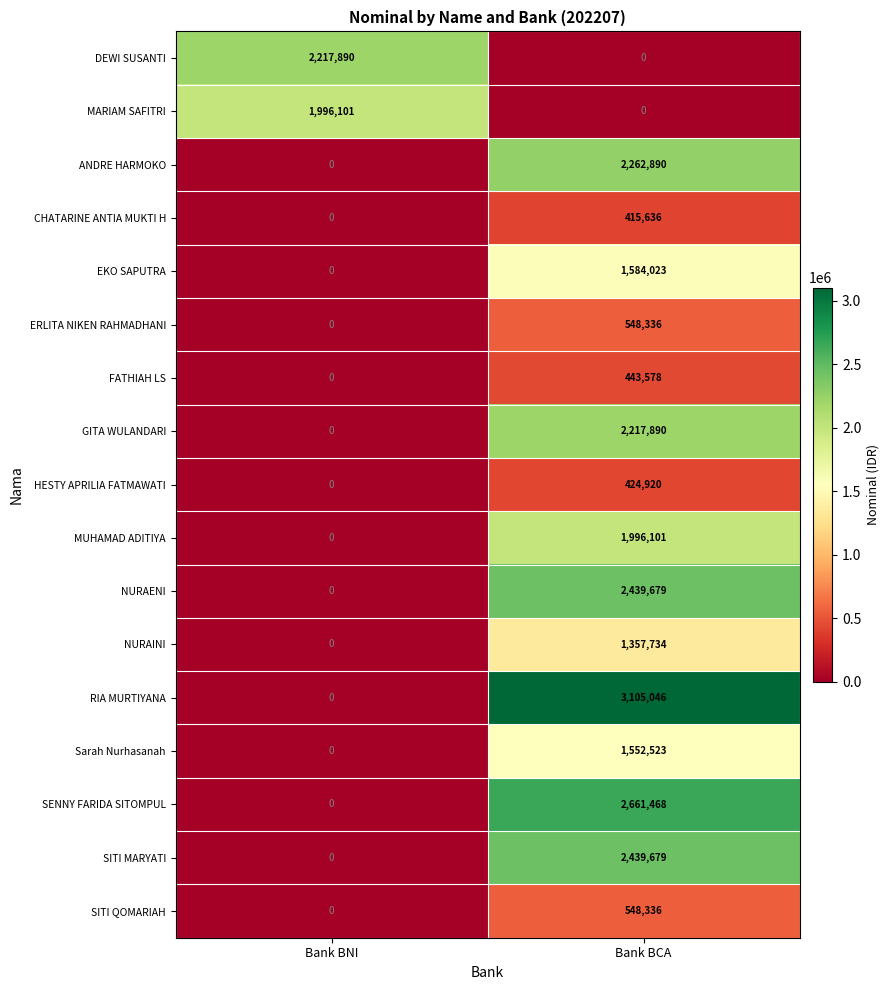

True or false: FATHIAH LS has a value of 795921 at Bank BCA.

False